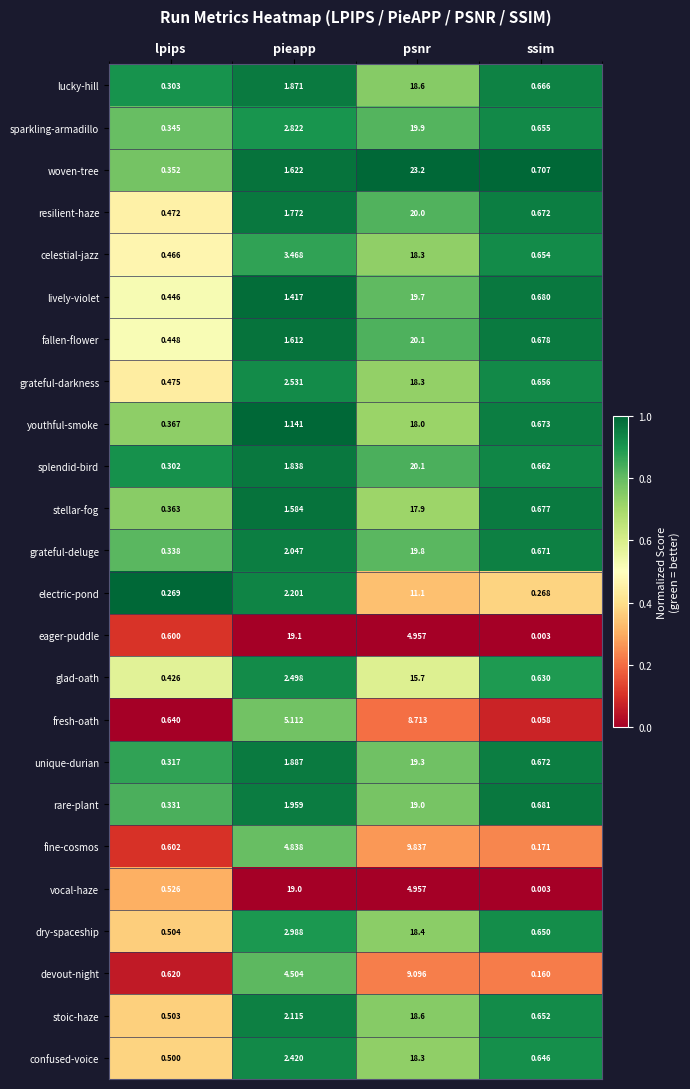

What is the total value across all series at lpips?

10.5